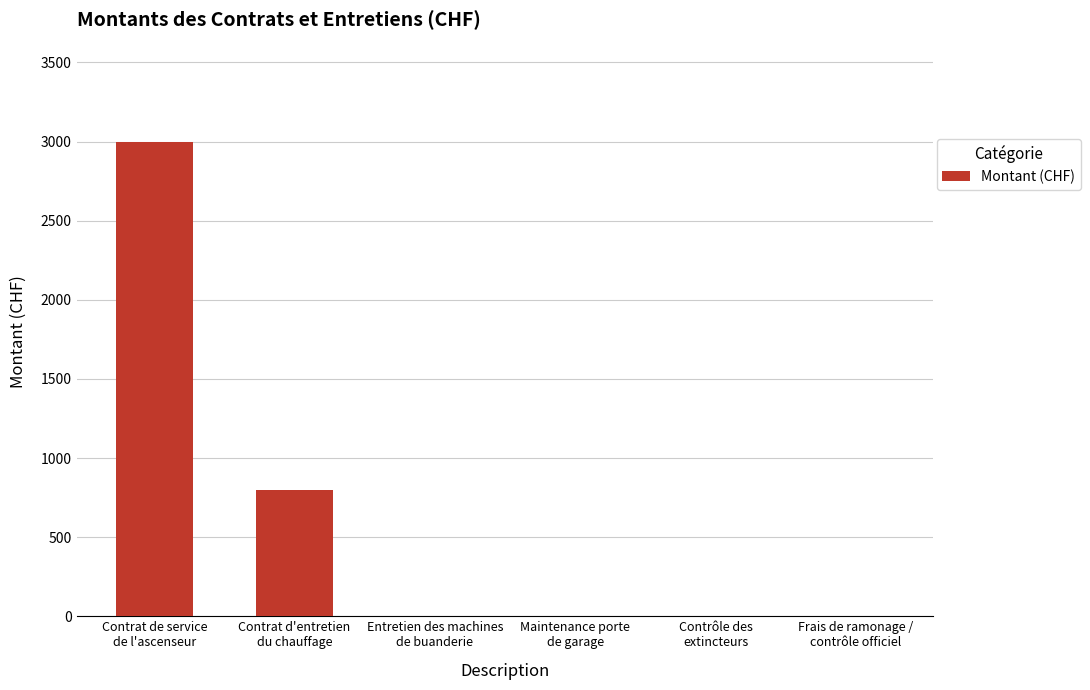

What is the maximum value shown in the chart?

3000